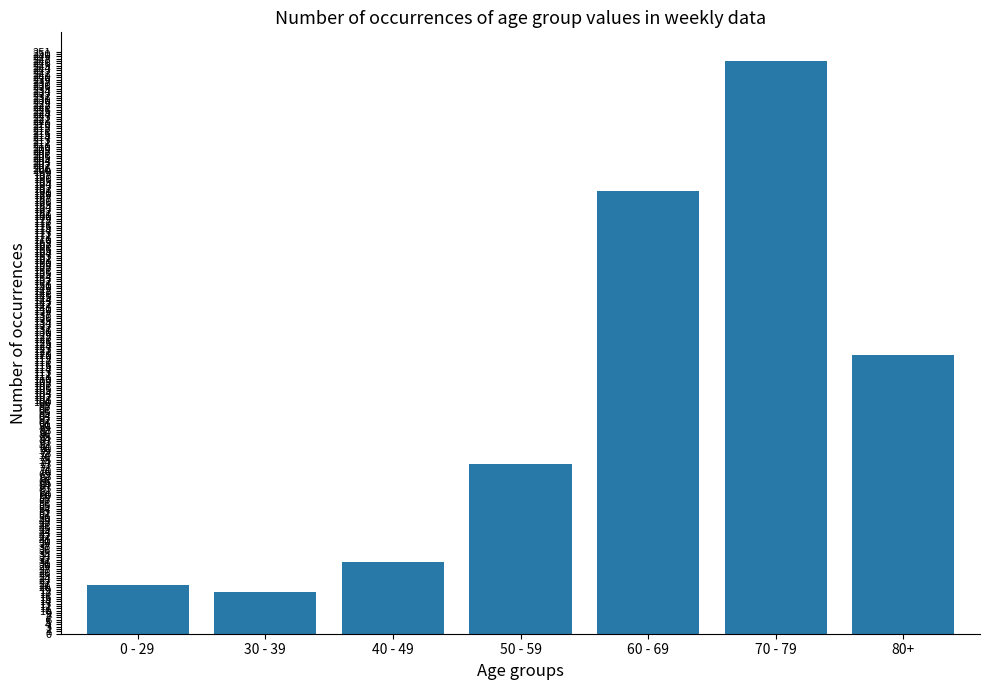

Approximately how many times larger is the value at 80+ compared to 70 - 79?

0.5